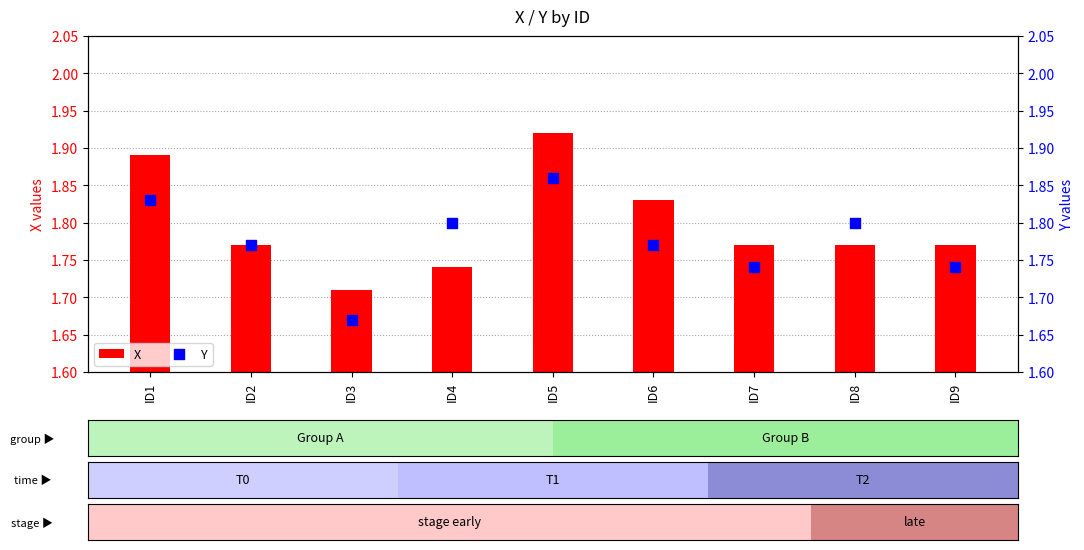

At which category is the sum across all series the highest?

ID5